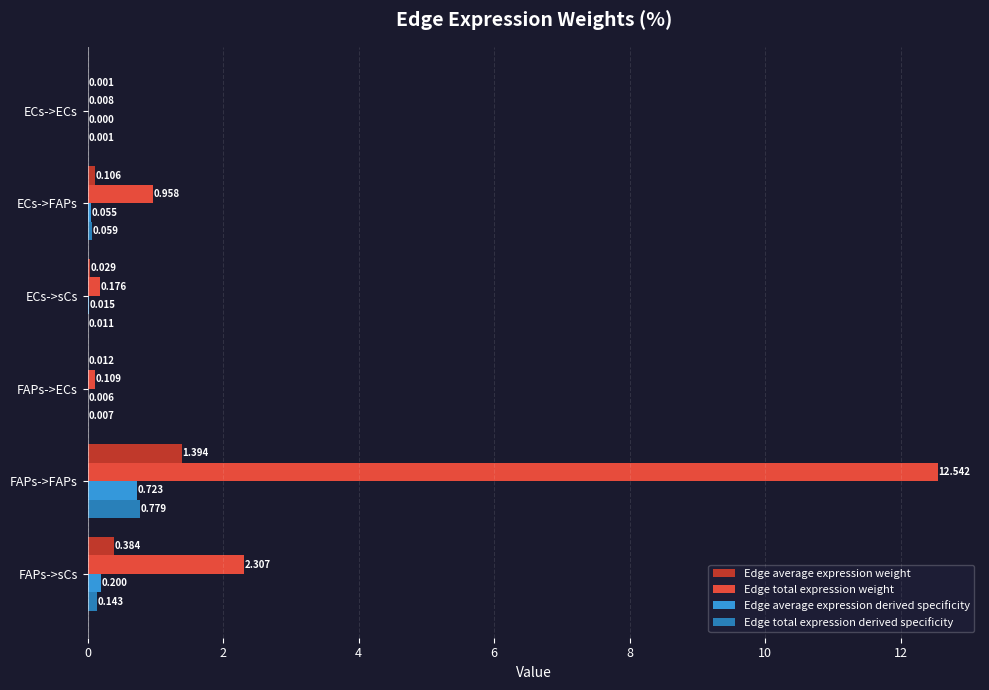

At which category is the sum across all series the highest?

FAPs->FAPs